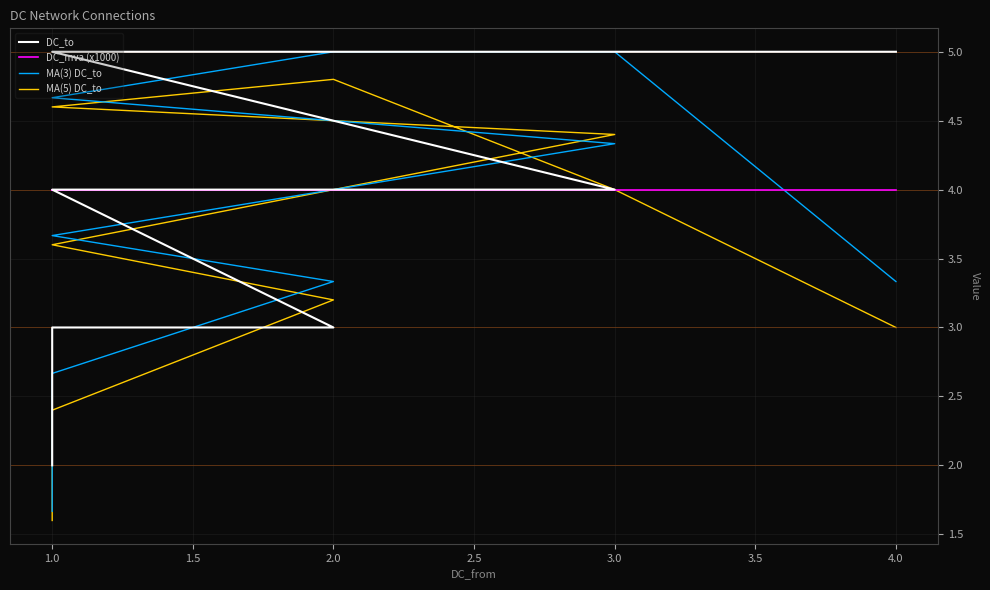

What is the difference between the second highest and second lowest values in the MA(5) DC_to series?

2.2